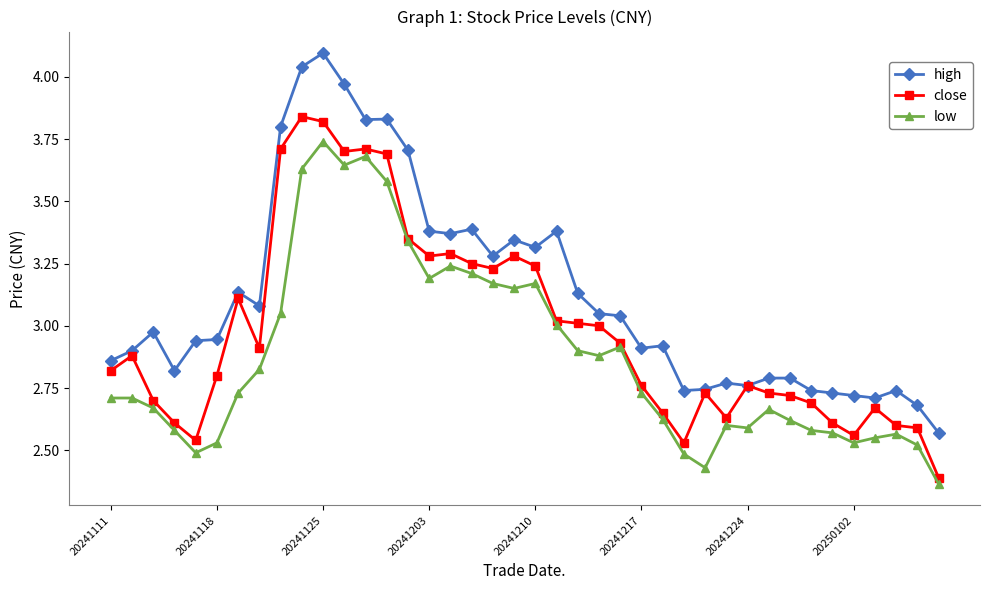

At how many categories does at least one series exceed 2?

40